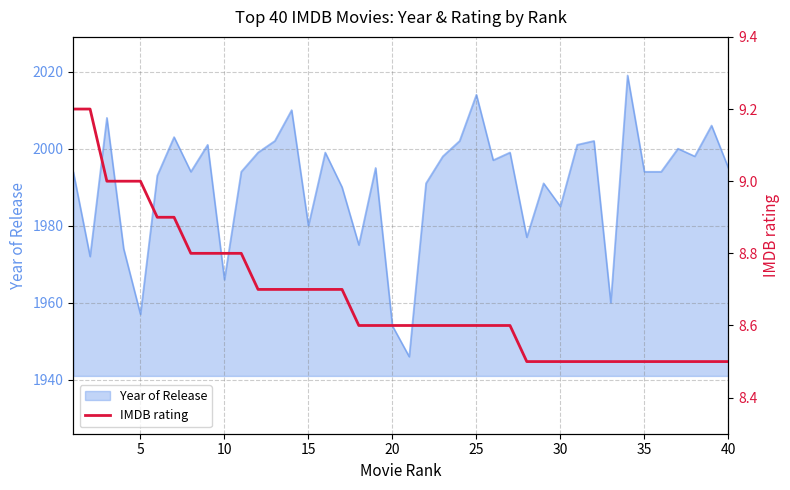

Is it true that Year of Release equals 1994 at 35?

True